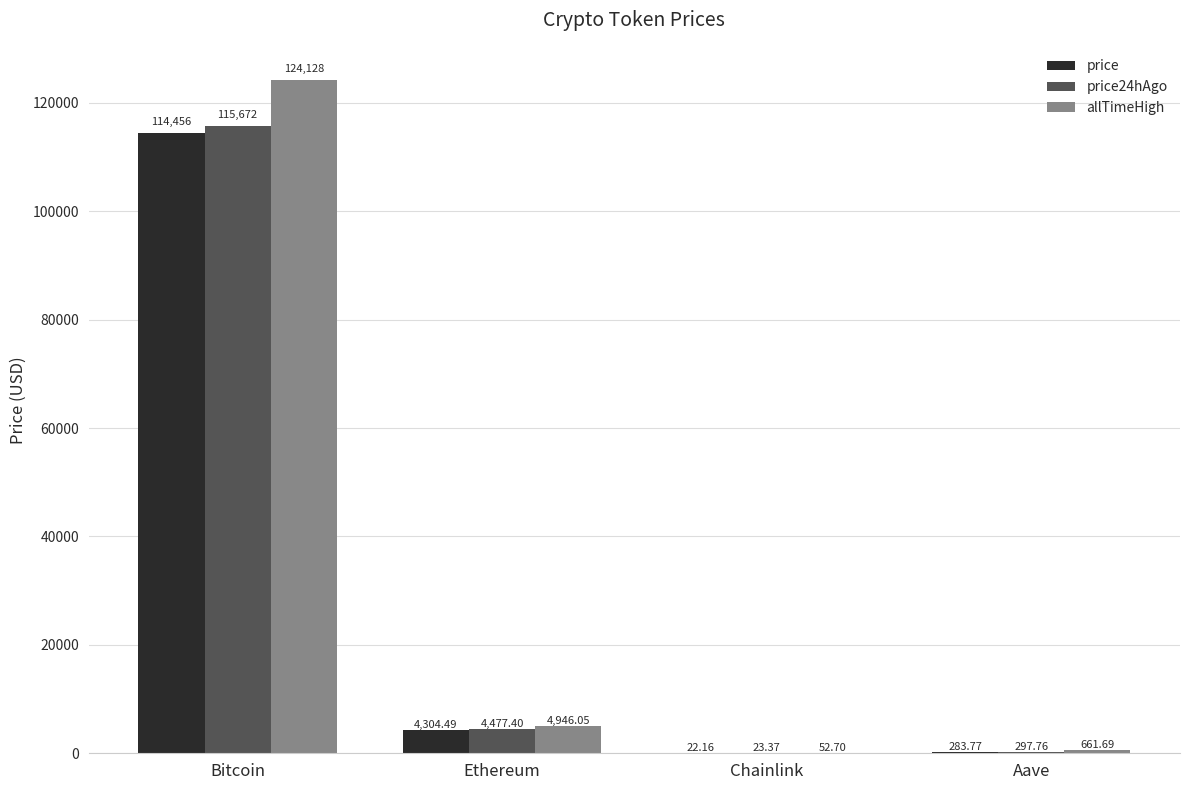

Read the price value at Chainlink.

22.2